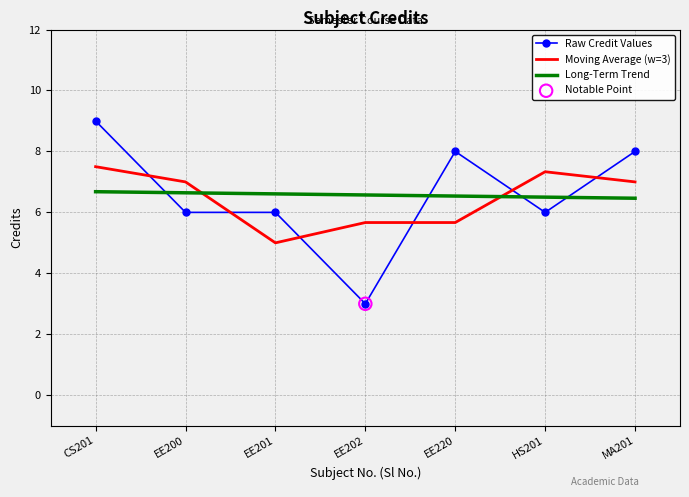

At which category is the sum across all series the highest?

CS201